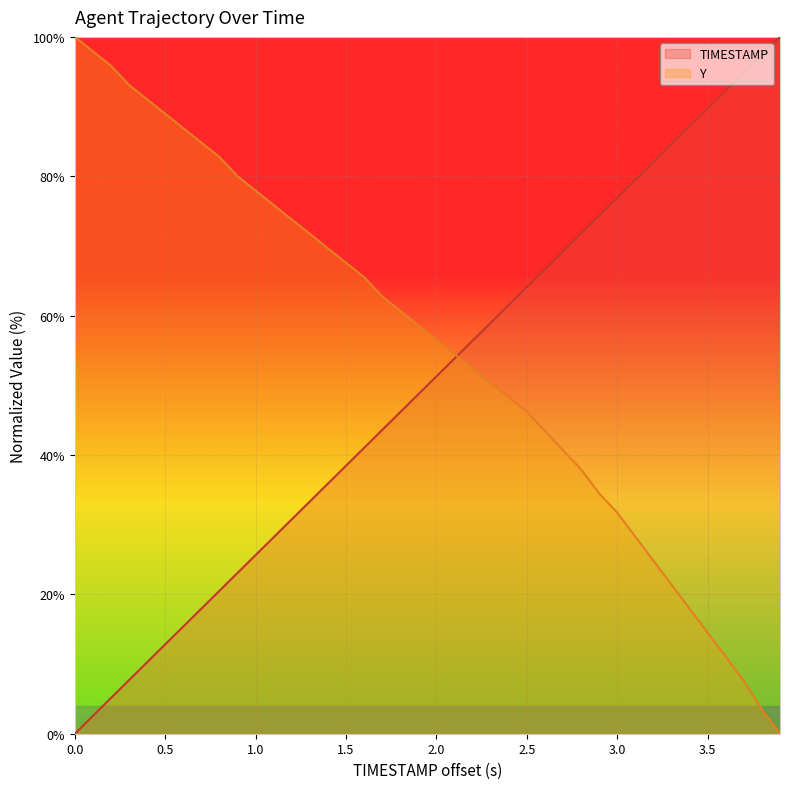

The value of TIMESTAMP at 0.0 is 0.0. True or false?

True